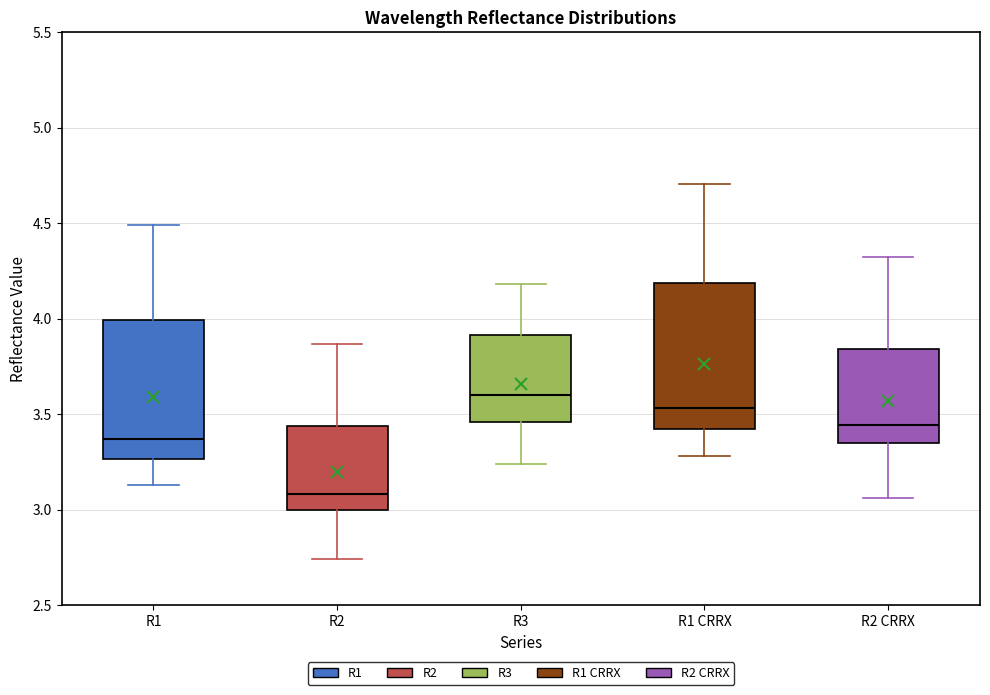

Which box has the highest median line?

R3